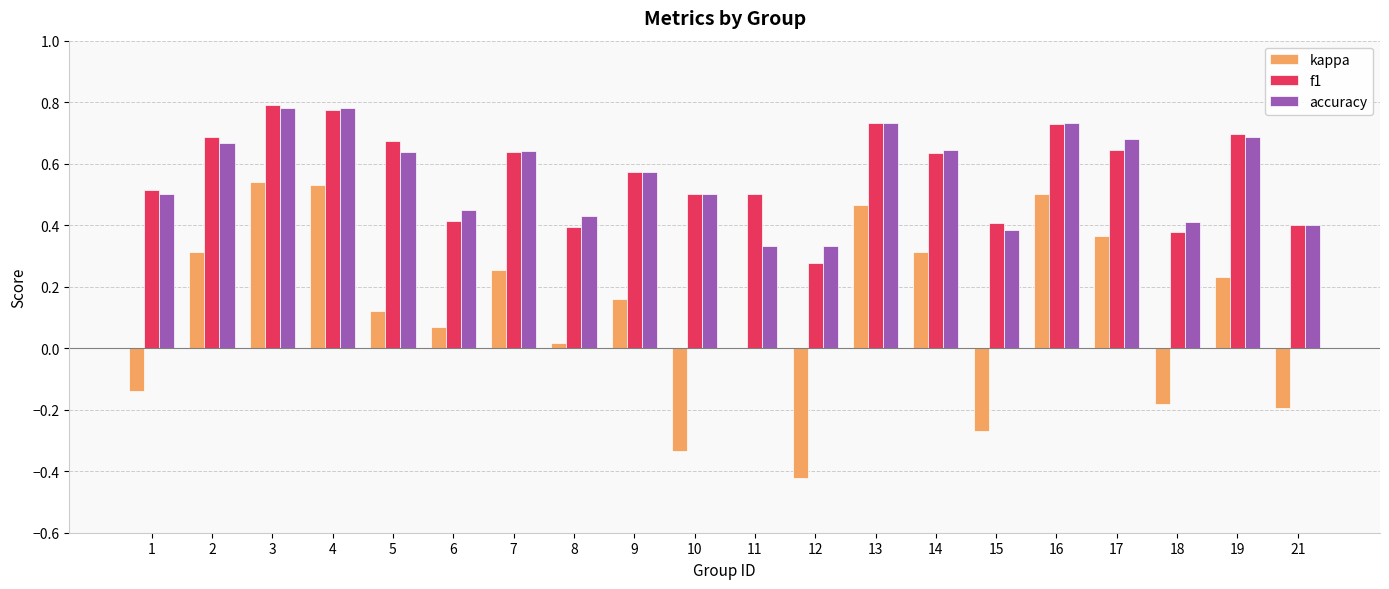

Is the value of kappa at 3 greater than the value of f1 at 11?

Yes